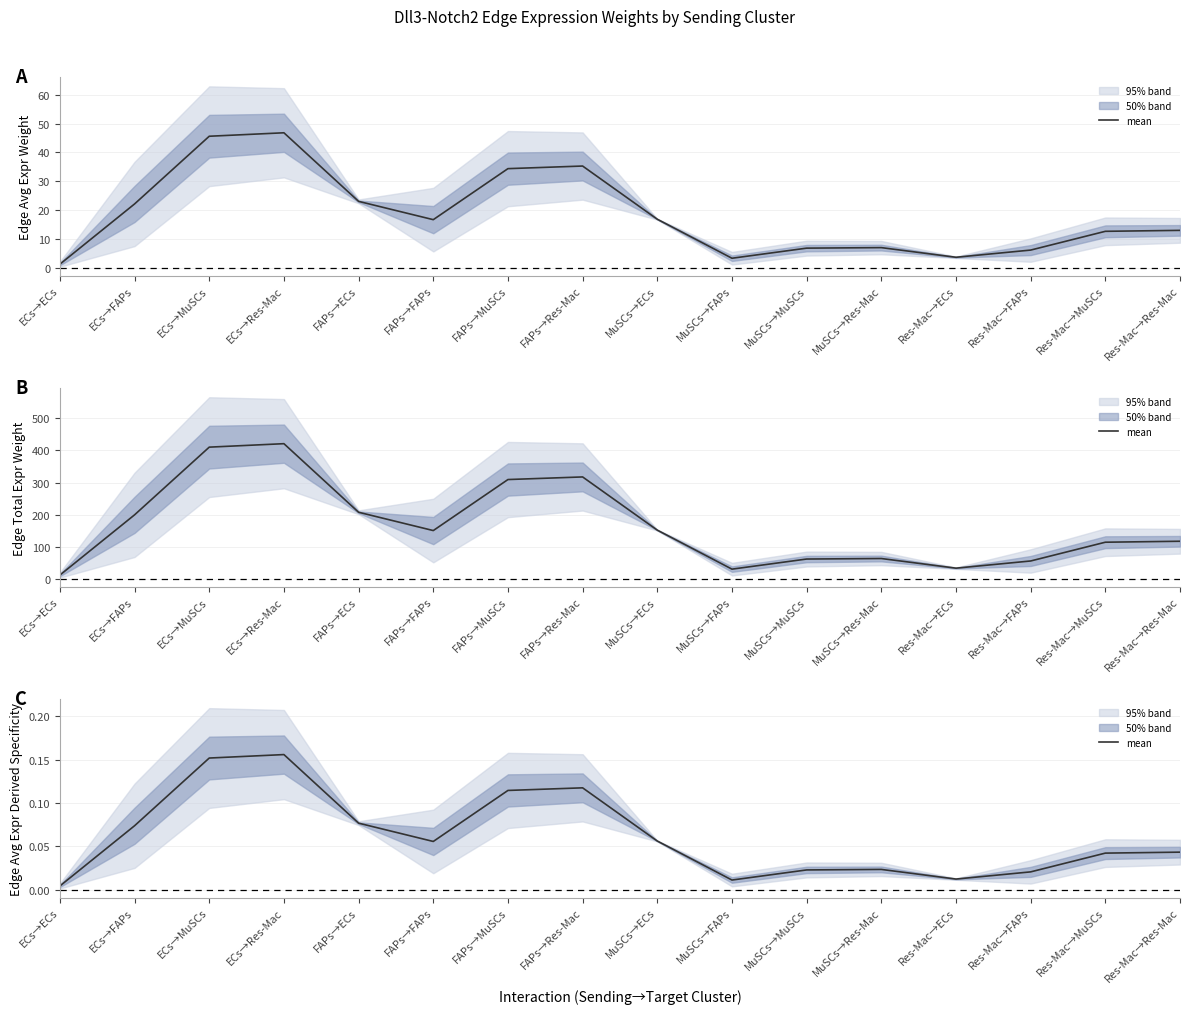

What is the sum of the values at ECs→FAPs and ECs→Res-Mac?

0.2